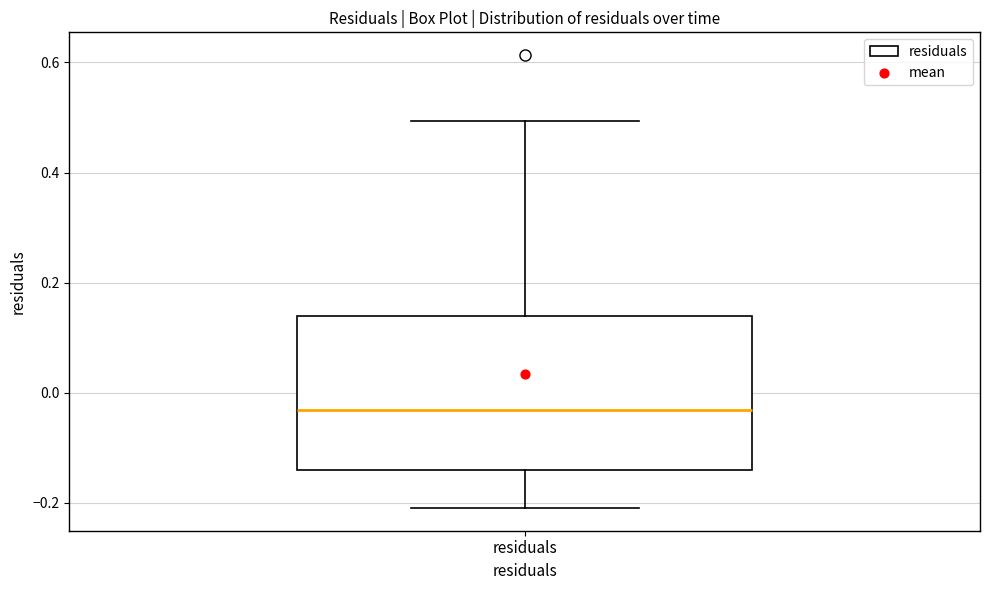

Where does the upper whisker of the box for residuals end on the y-axis? The values are not printed on the chart, so give them approximately, as read against the axis.

0.50